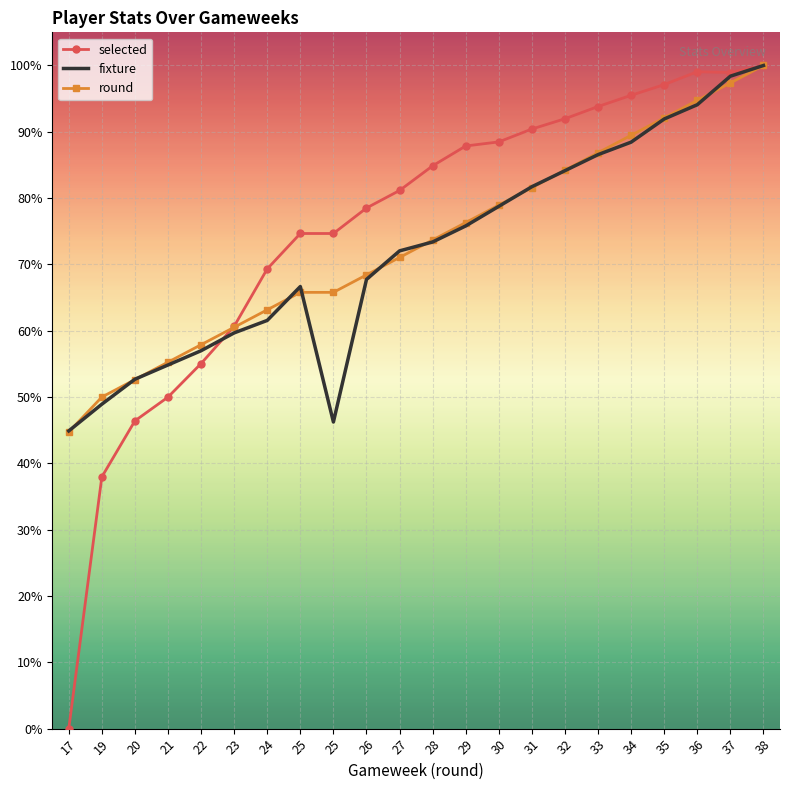

Where does the round series first go above 73?

28